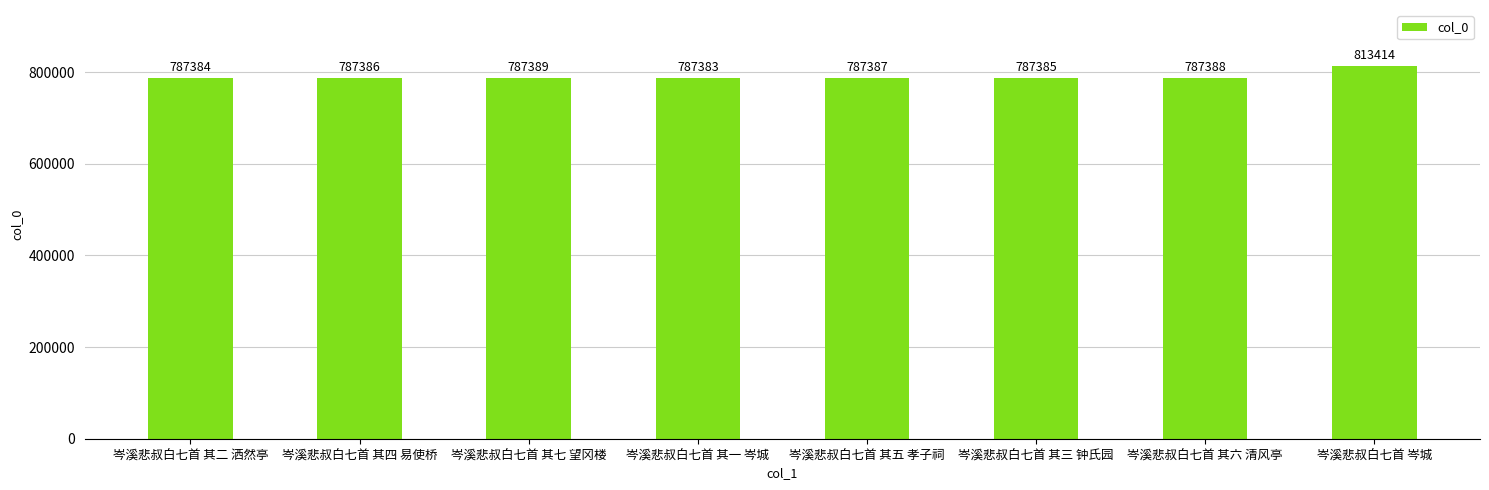

Which has a higher value, 岑溪悲叔白七首 其五 孝子祠 or 岑溪悲叔白七首 其三 钟氏园?

岑溪悲叔白七首 其五 孝子祠